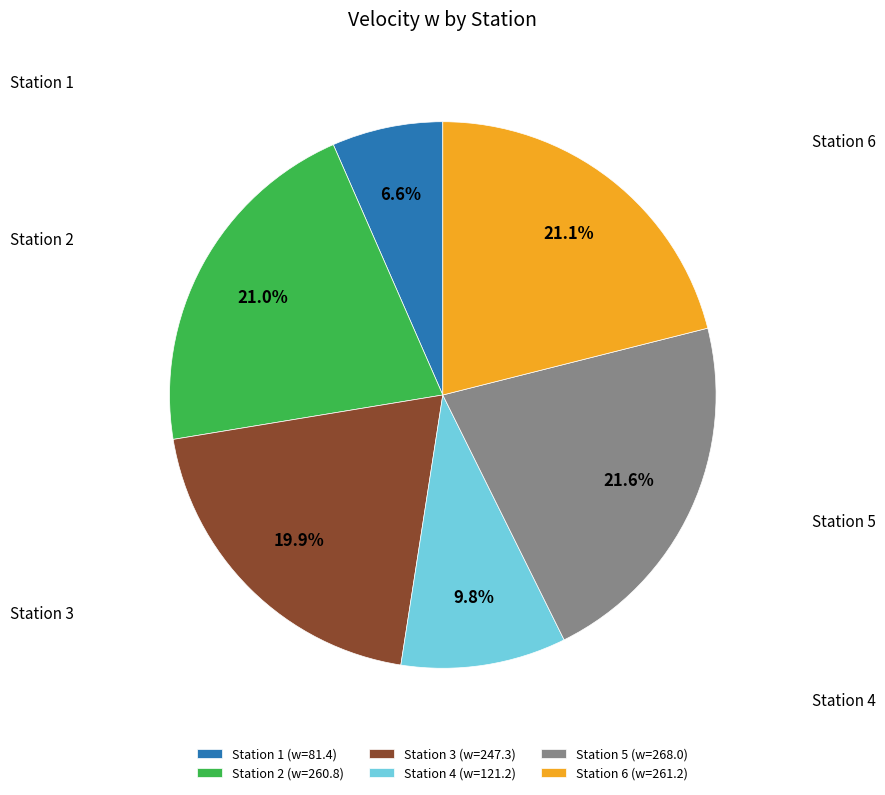

Which category has the biggest portion of the pie?

Station 5 (w=268.0)